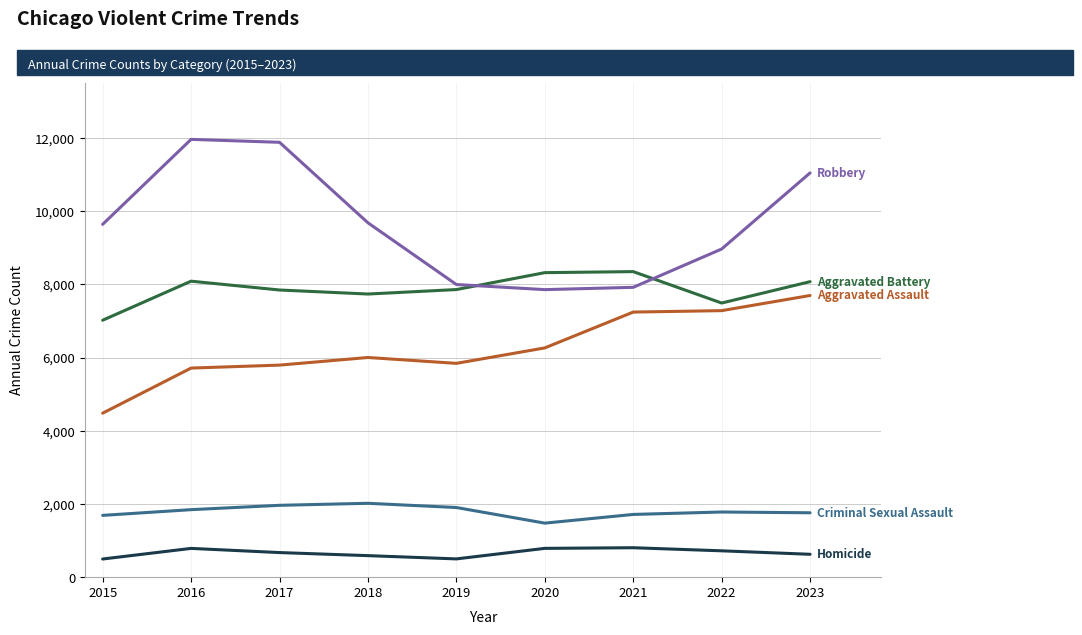

What is the greatest value displayed?

11960